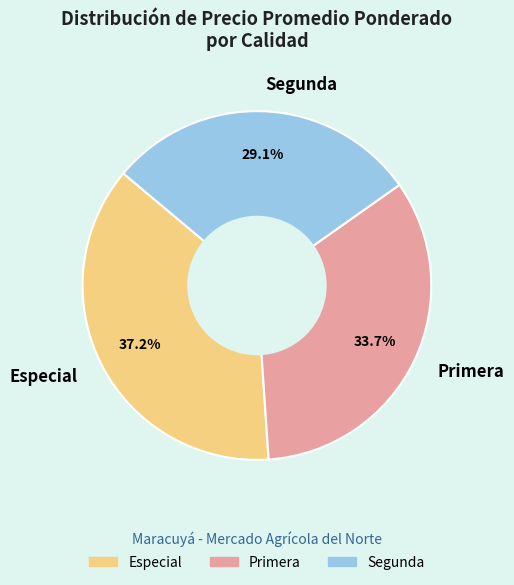

Which has a higher value, Primera or Segunda?

Primera